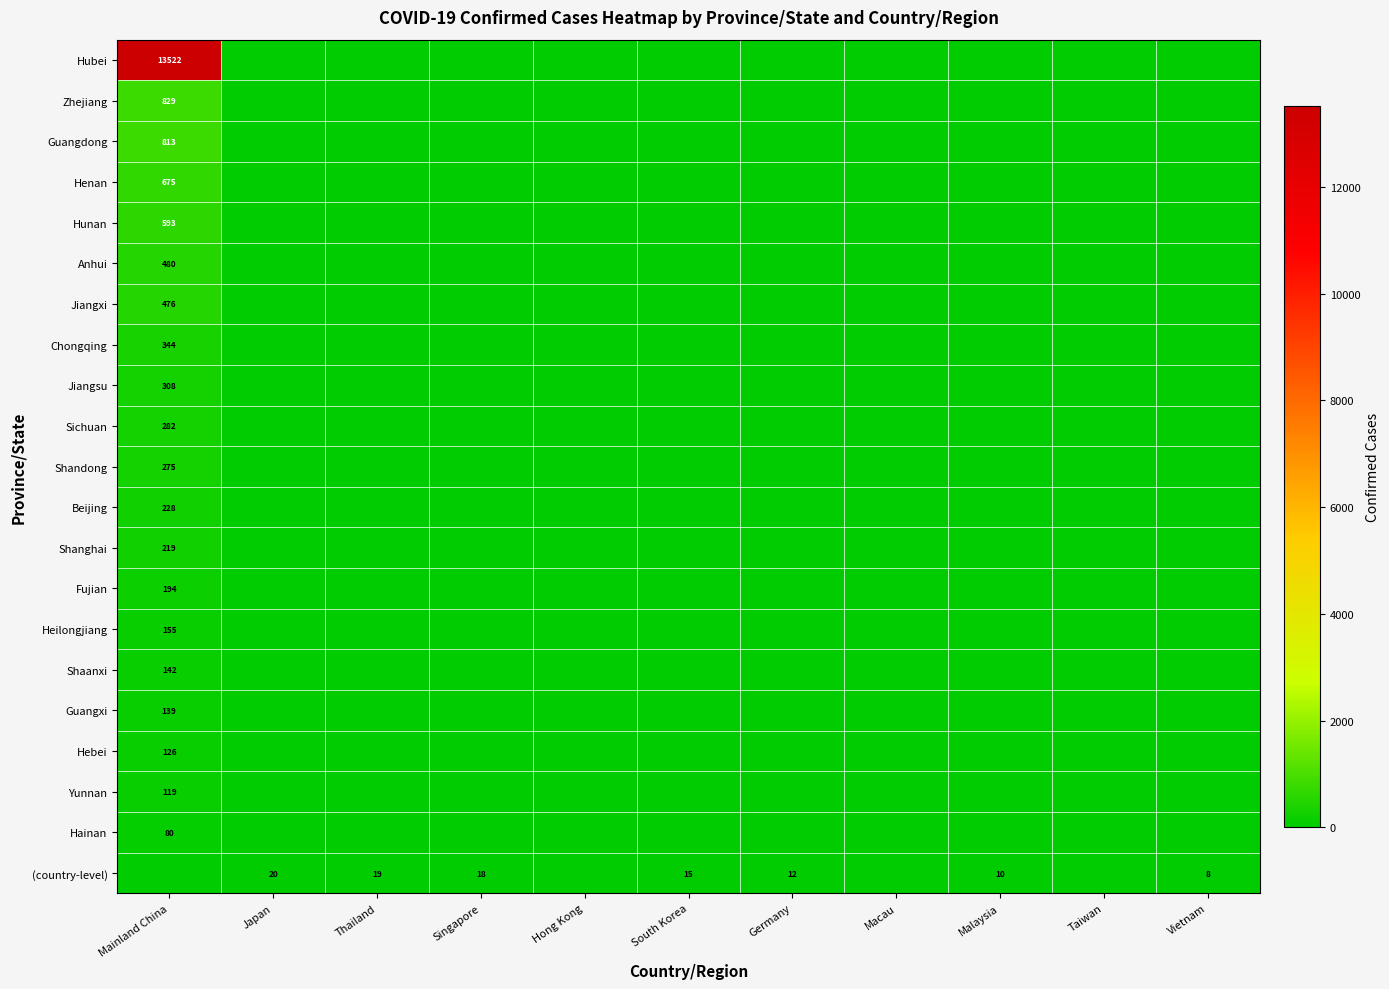

True or false: (country-level) has a value of 12 at Japan.

False